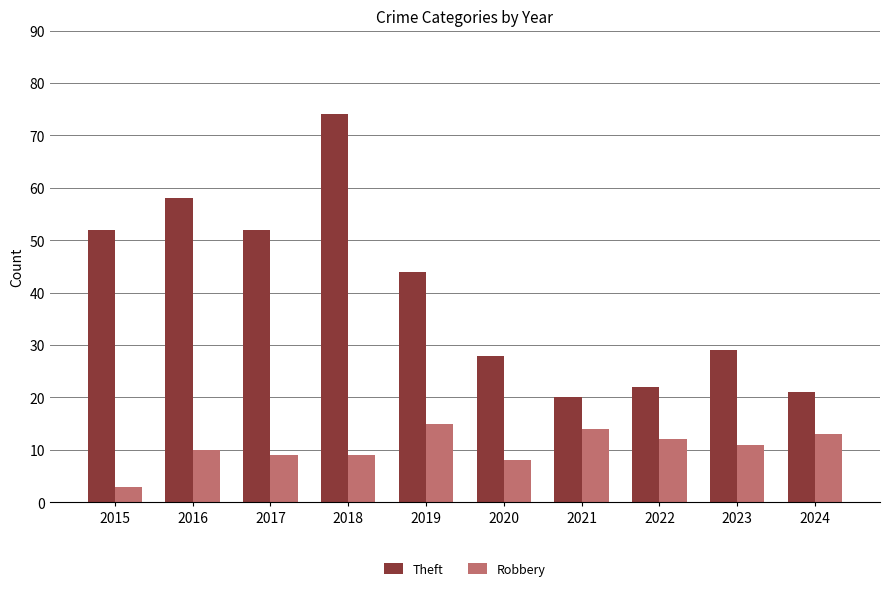

What is the value of the Theft bar at the 7th from the left?

20